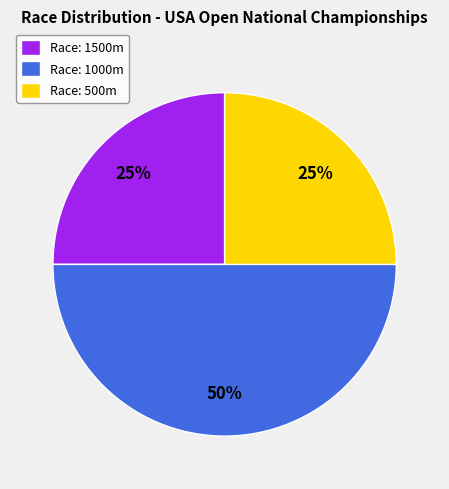

Approximately how many times larger is the value at Race: 500m compared to Race: 1500m?

1.0